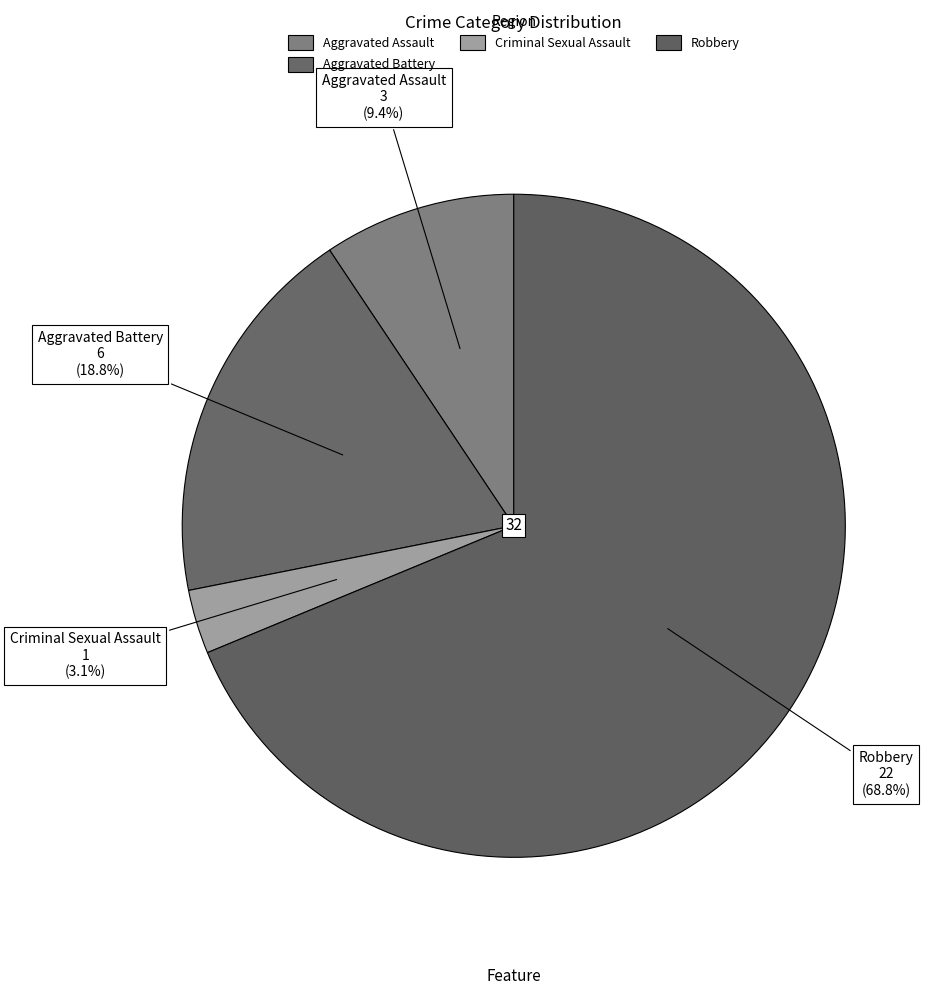

Which slice is the largest?

Robbery